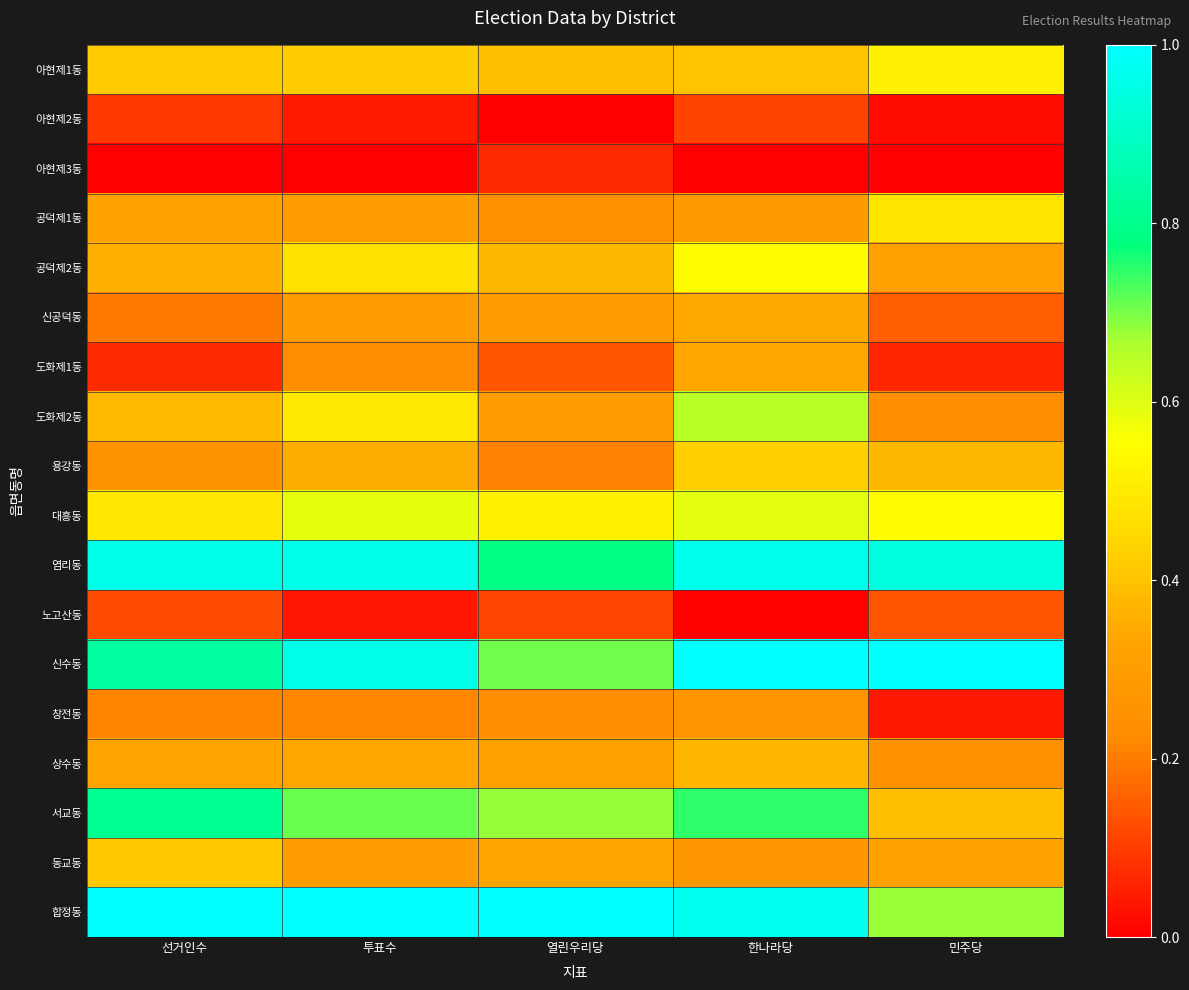

Reading left to right, transcribe all the data shown in this chart.

아현제1동: 선거인수=0.4	투표수=0.4	열린우리당=0.4	한나라당=0.4	민주당=0.5
아현제2동: 선거인수=0.1	투표수=0.0	열린우리당=0.0	한나라당=0.1	민주당=0.0
아현제3동: 선거인수=0.0	투표수=0.0	열린우리당=0.1	한나라당=0.0	민주당=0.0
공덕제1동: 선거인수=0.3	투표수=0.3	열린우리당=0.2	한나라당=0.3	민주당=0.5
공덕제2동: 선거인수=0.4	투표수=0.5	열린우리당=0.4	한나라당=0.6	민주당=0.3
신공덕동: 선거인수=0.2	투표수=0.3	열린우리당=0.3	한나라당=0.3	민주당=0.2
도화제1동: 선거인수=0.1	투표수=0.2	열린우리당=0.1	한나라당=0.3	민주당=0.1
도화제2동: 선거인수=0.4	투표수=0.5	열린우리당=0.3	한나라당=0.6	민주당=0.2
용강동: 선거인수=0.3	투표수=0.3	열린우리당=0.2	한나라당=0.4	민주당=0.4
대흥동: 선거인수=0.5	투표수=0.6	열린우리당=0.5	한나라당=0.6	민주당=0.5
염리동: 선거인수=1.0	투표수=1.0	열린우리당=0.8	한나라당=1.0	민주당=0.9
노고산동: 선거인수=0.1	투표수=0.0	열린우리당=0.1	한나라당=0.0	민주당=0.1
신수동: 선거인수=0.8	투표수=1.0	열린우리당=0.7	한나라당=1.0	민주당=1.0
창전동: 선거인수=0.2	투표수=0.2	열린우리당=0.2	한나라당=0.3	민주당=0.0
상수동: 선거인수=0.3	투표수=0.3	열린우리당=0.3	한나라당=0.4	민주당=0.2
서교동: 선거인수=0.8	투표수=0.7	열린우리당=0.7	한나라당=0.7	민주당=0.4
동교동: 선거인수=0.4	투표수=0.3	열린우리당=0.3	한나라당=0.3	민주당=0.3
합정동: 선거인수=1.0	투표수=1.0	열린우리당=1.0	한나라당=1.0	민주당=0.7